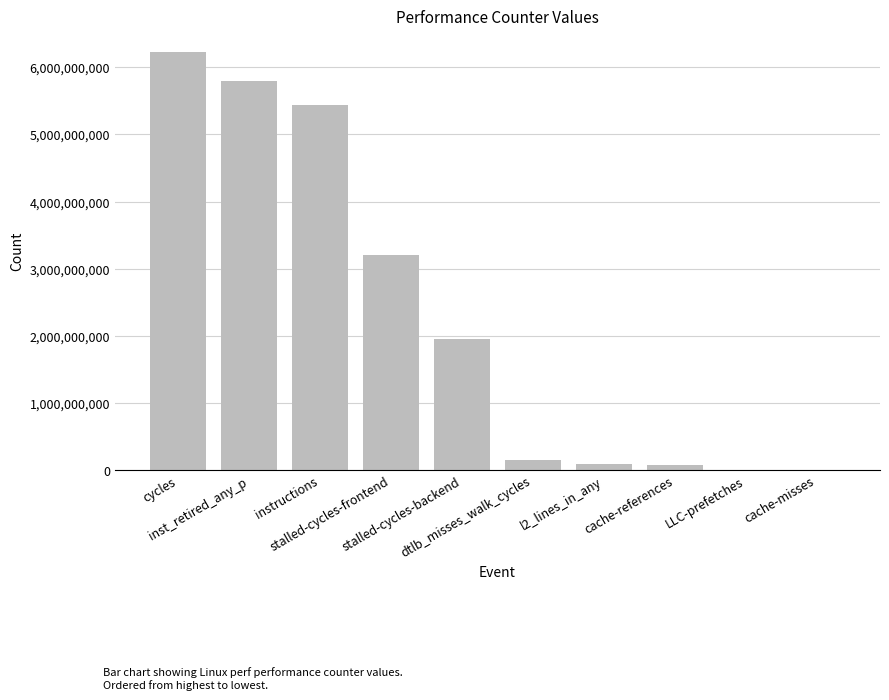

What is the value of the 8th bar from the left?

79623969